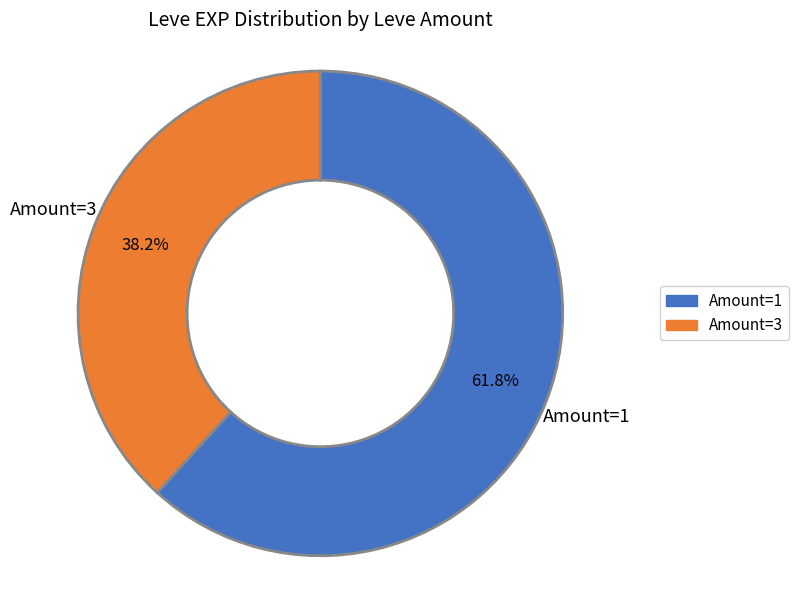

Is there any slice that represents more than half of the pie?

Yes